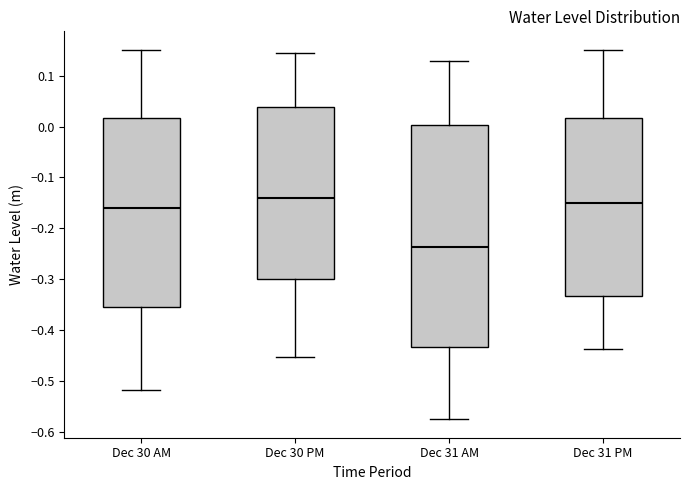

Reading left to right, read every box against the y-axis: the position of its median line, the range the box covers, and the ends of its whiskers. The values are not printed on the chart, so give them approximately, as read against the axis.

Dec 30 AM: median -0.16, box -0.35 to 0.02, whiskers -0.52 to 0.15
Dec 30 PM: median -0.14, box -0.30 to 0.04, whiskers -0.45 to 0.15
Dec 31 AM: median -0.24, box -0.43 to 0.00, whiskers -0.58 to 0.13
Dec 31 PM: median -0.15, box -0.33 to 0.02, whiskers -0.44 to 0.15